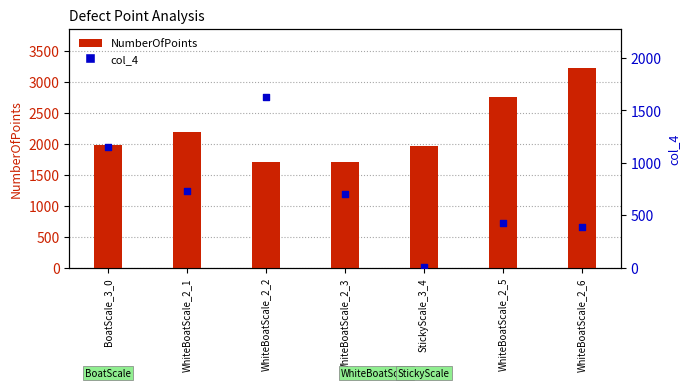

What are all the series names shown in the legend?

NumberOfPoints, col_4